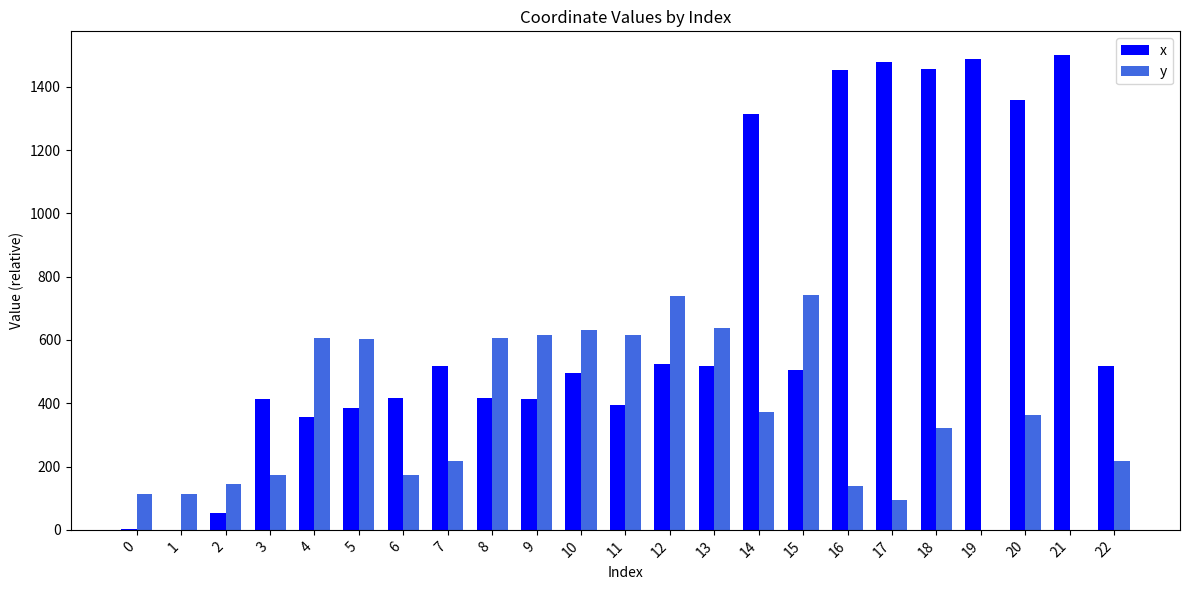

What is the sum of the x values at 17 and 5?

1861.6